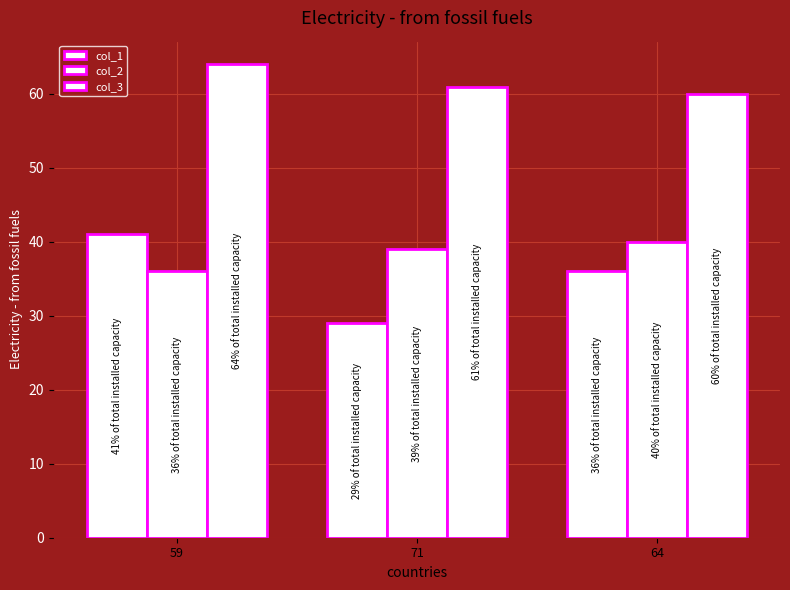

How many bars are there in total?

9